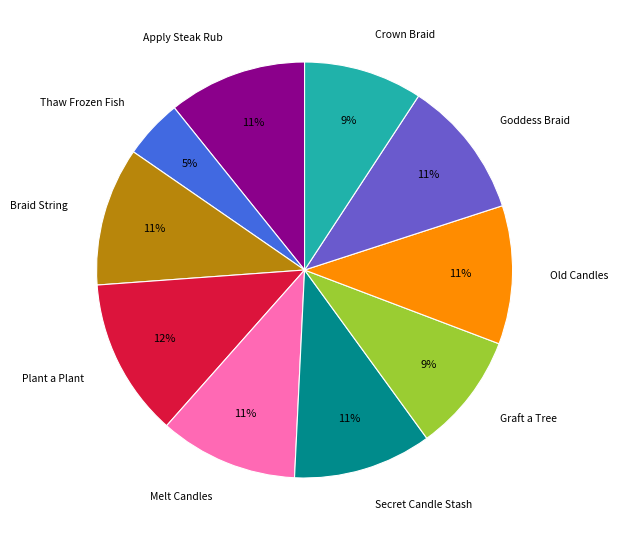

To the nearest percent, what is the combined percentage of Melt Candles and Goddess Braid?

22%